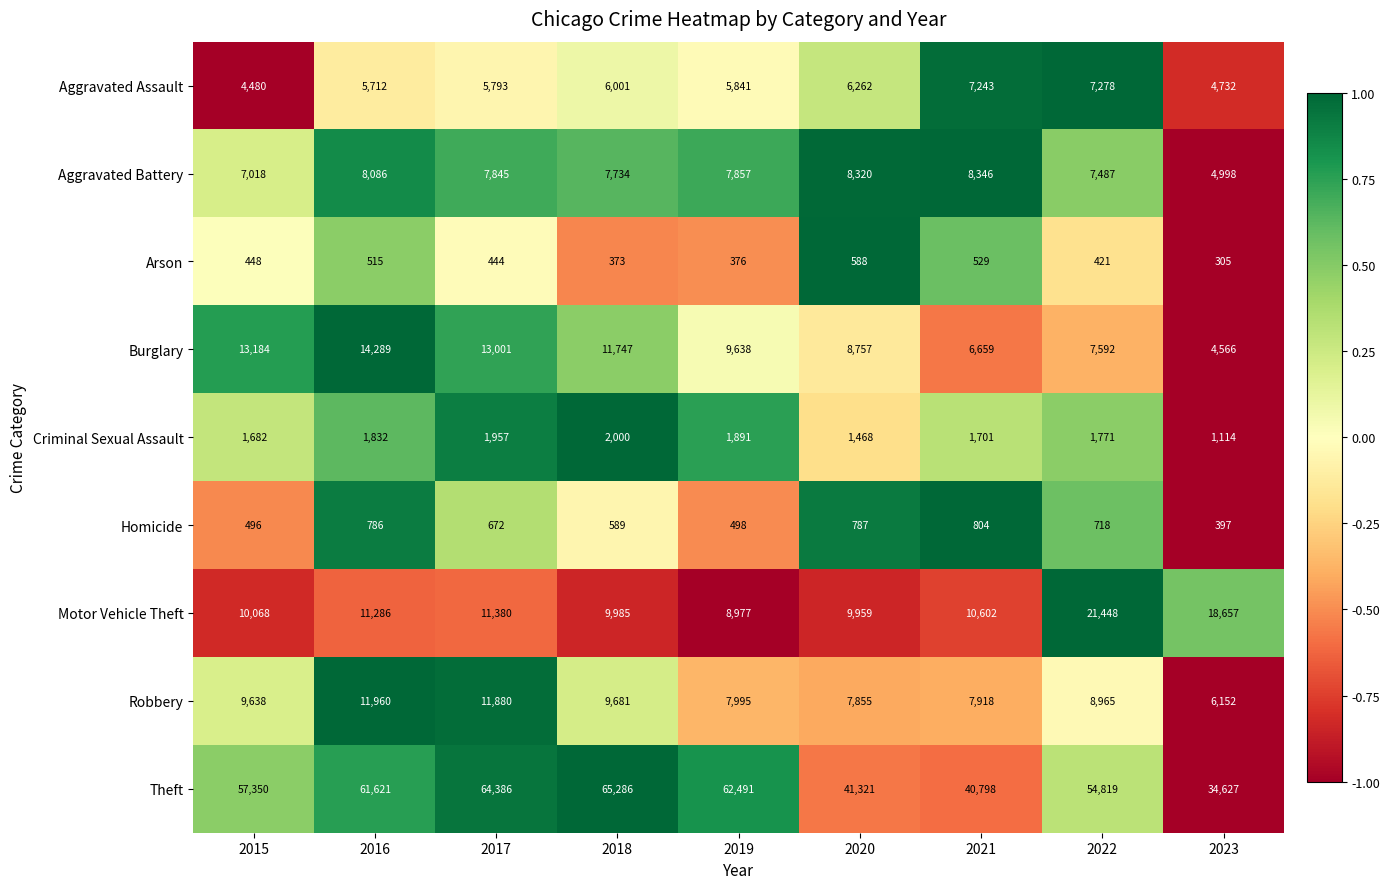

Which series changed the most between 2016 and 2022?

Motor Vehicle Theft